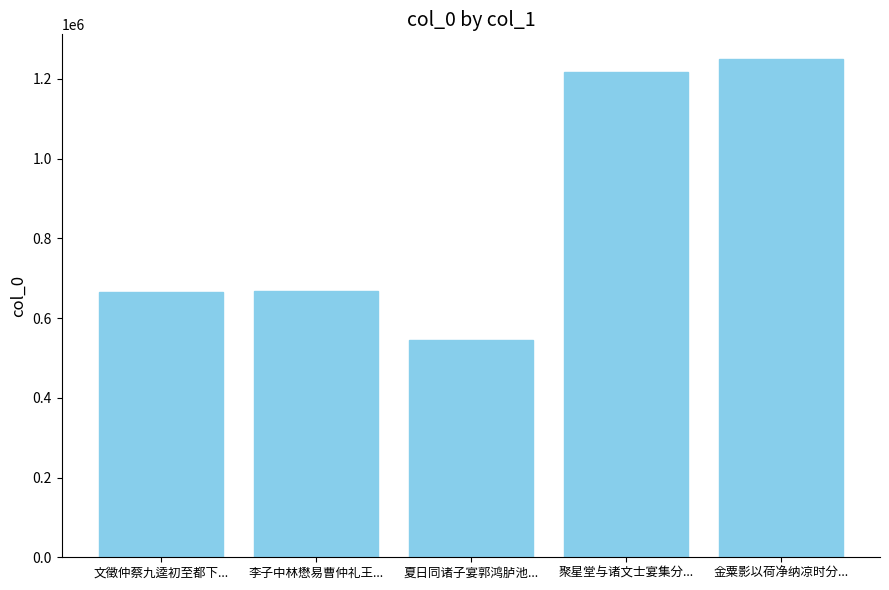

At which category does the chart reach its minimum across all series?

夏日同诸子宴郭鸿胪池...